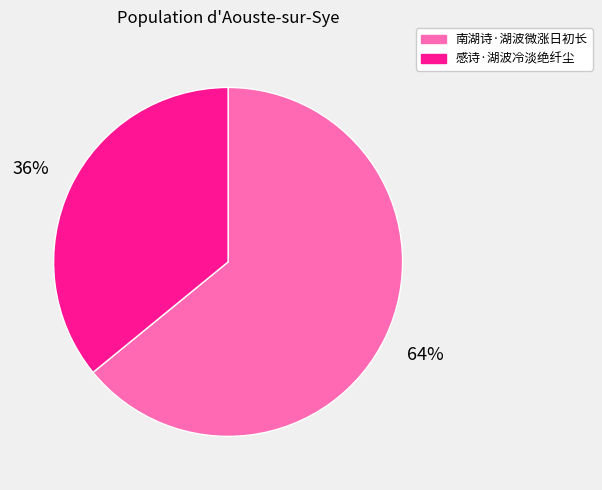

How many segments does this pie chart have?

2